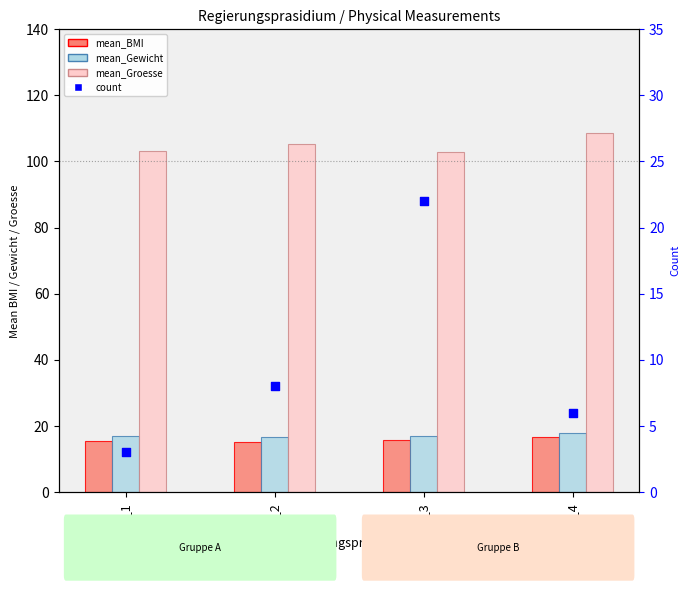

Which series reaches the maximum Y coordinate?

mean_Groesse